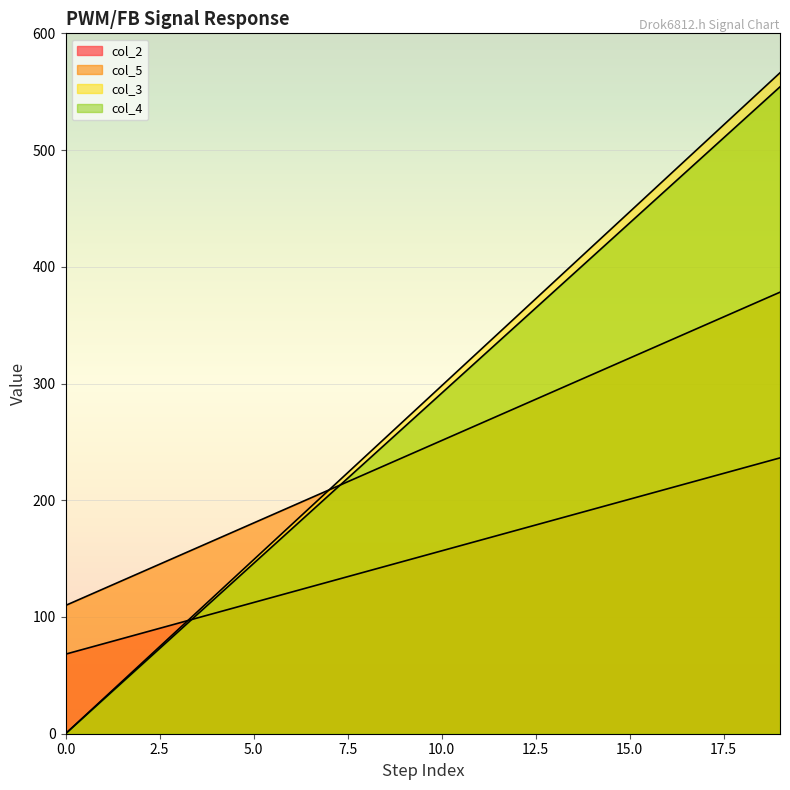

Which series has the widest spread of values?

col_3